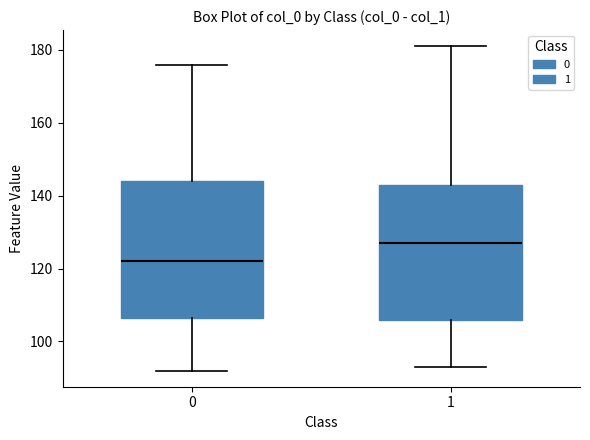

Reading left to right, transcribe this box plot: for each box, give where its median line is, the range the box spans, and where its two whiskers end, as read against the y-axis. The values are not printed on the chart, so give them approximately, as read against the axis.

0: median 122, box 106 to 144, whiskers 92 to 176
1: median 128, box 106 to 144, whiskers 94 to 182